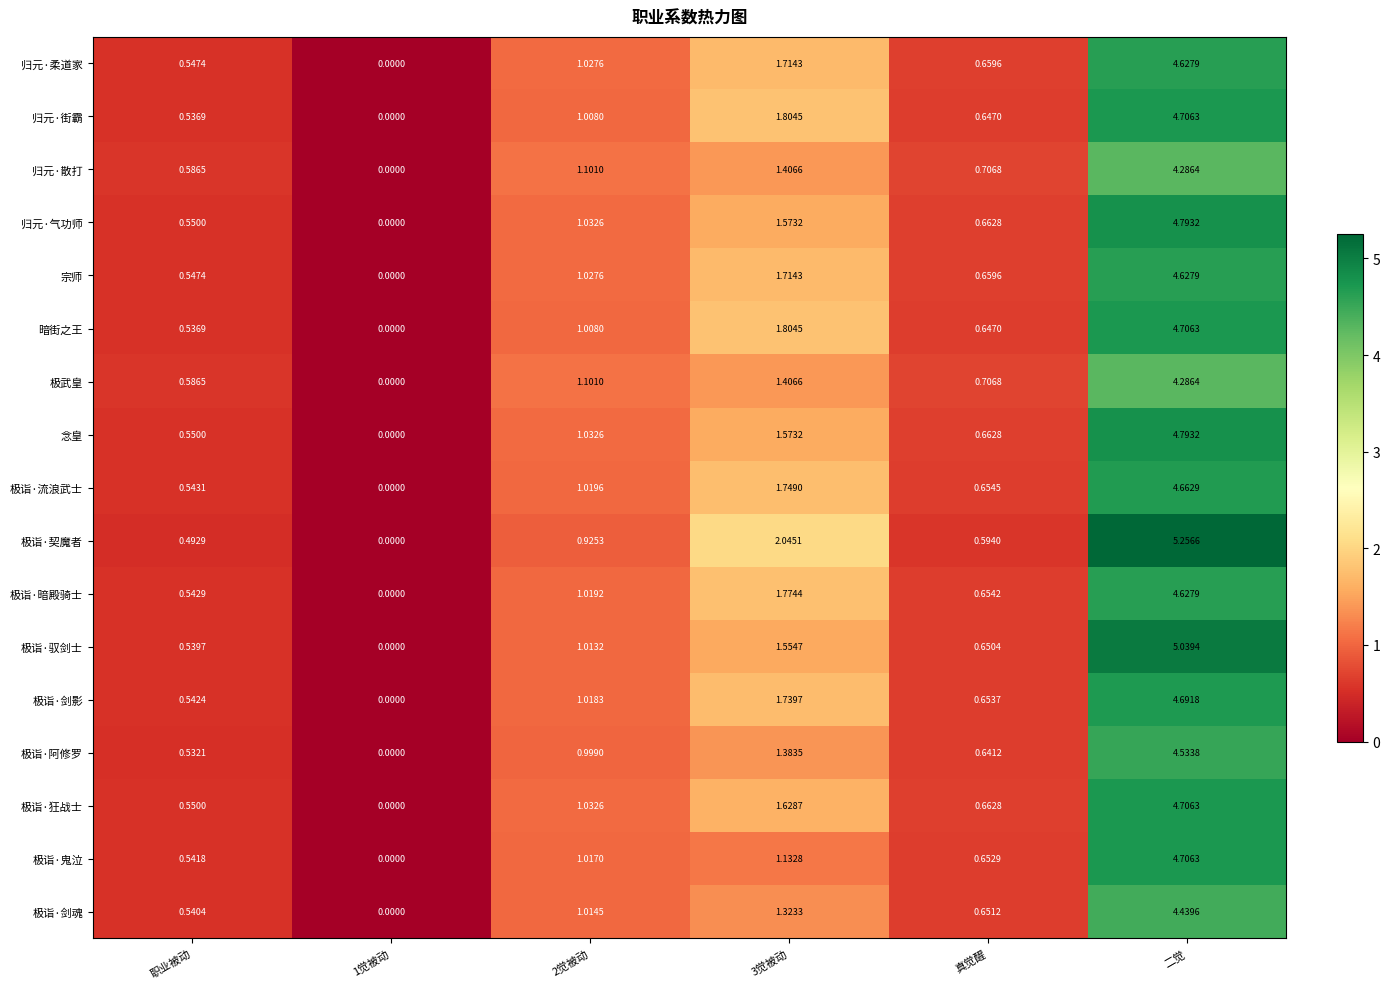

Which series has the largest range (max minus min)?

极诣·契魔者